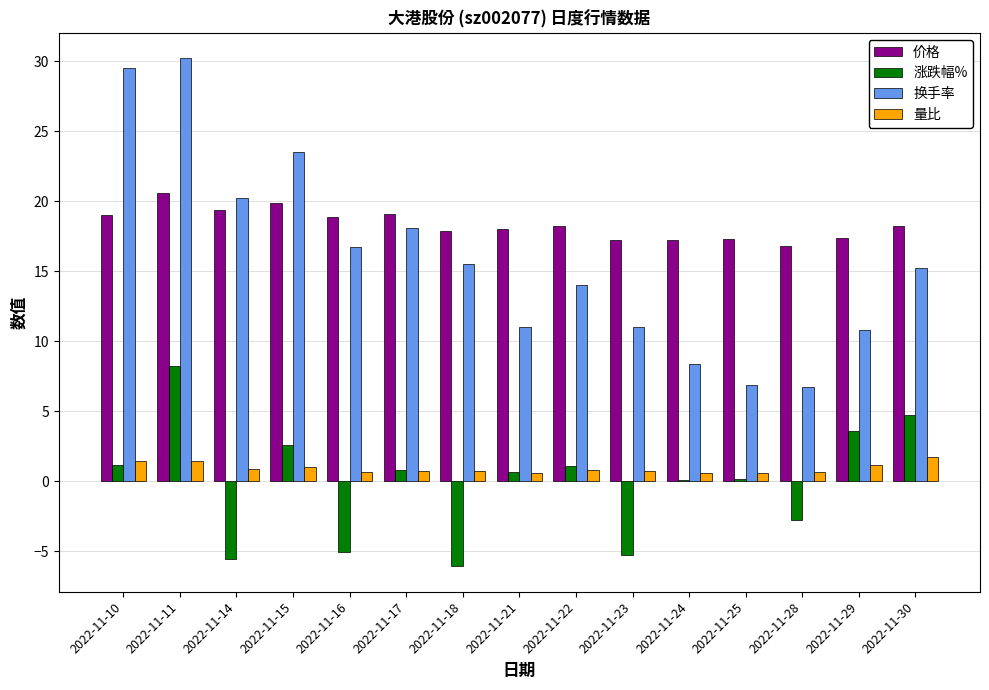

The 价格 series shows 31.7 at 2022-11-21. True or false?

False